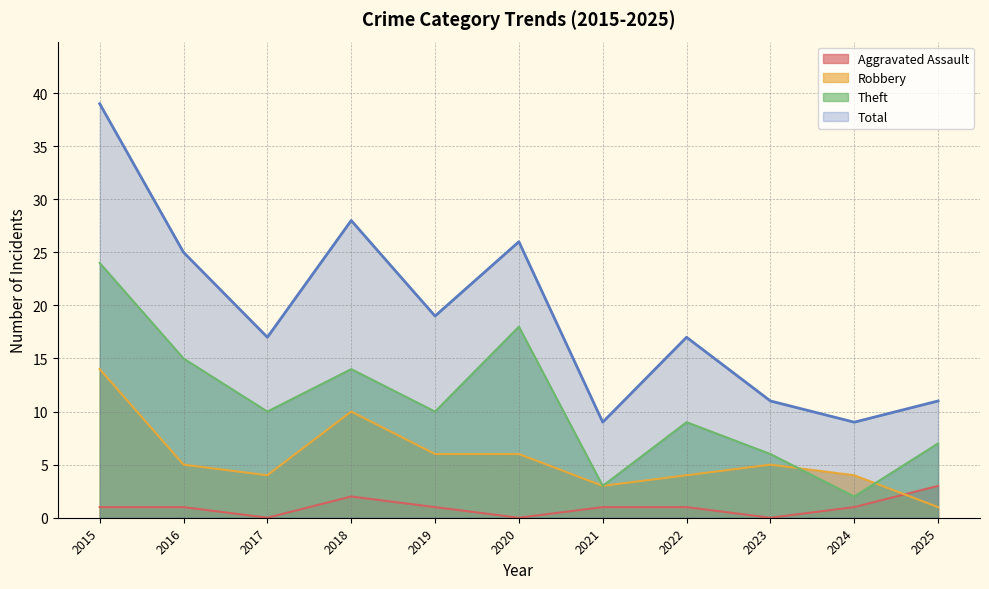

What is the highest value of the Robbery series?

14